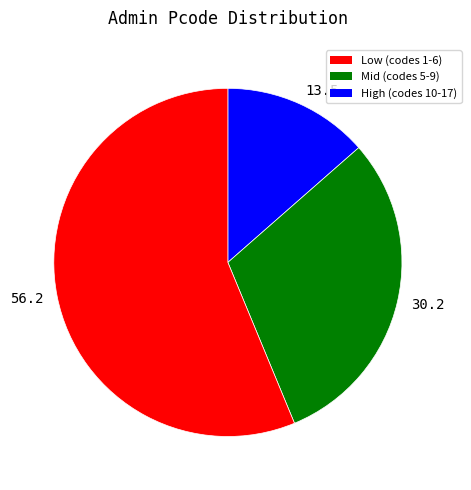

The 56.2 slice represents 42% of the pie. True or false?

False